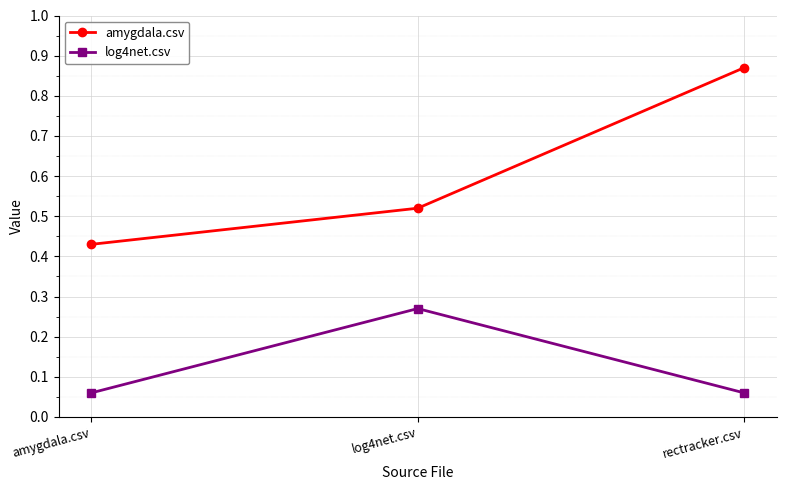

Which label corresponds to the largest value in the chart?

rectracker.csv